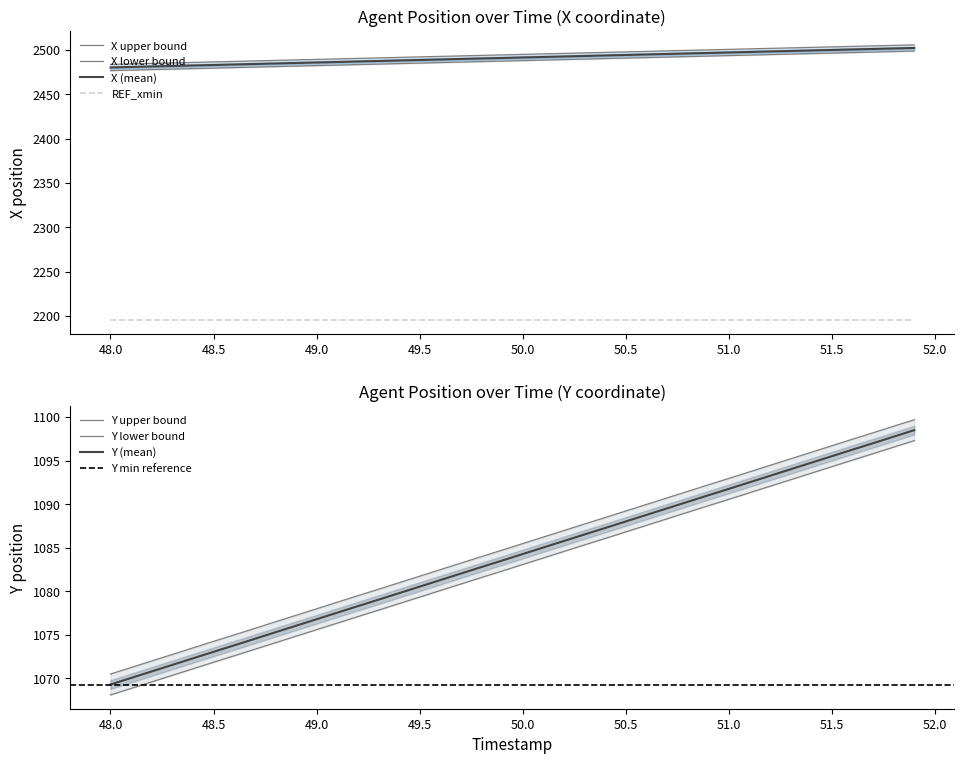

True or false: X (mean) and REF_xmin cross at least once.

False